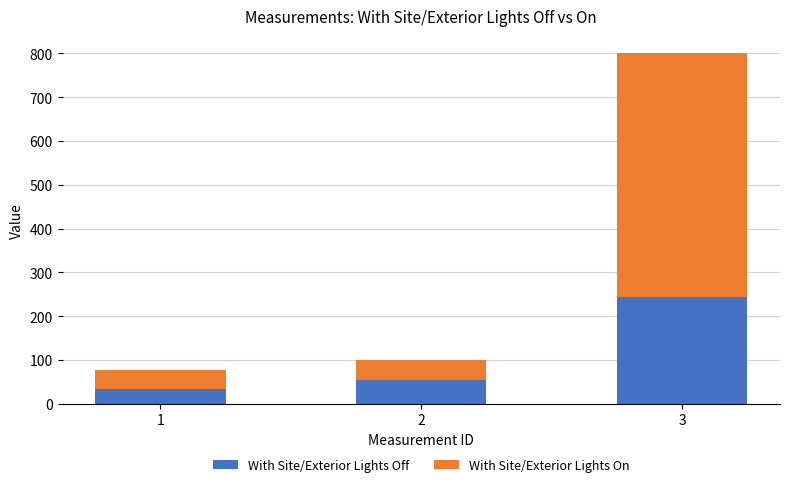

Are the bars grouped side by side (vs. stacked)?

No